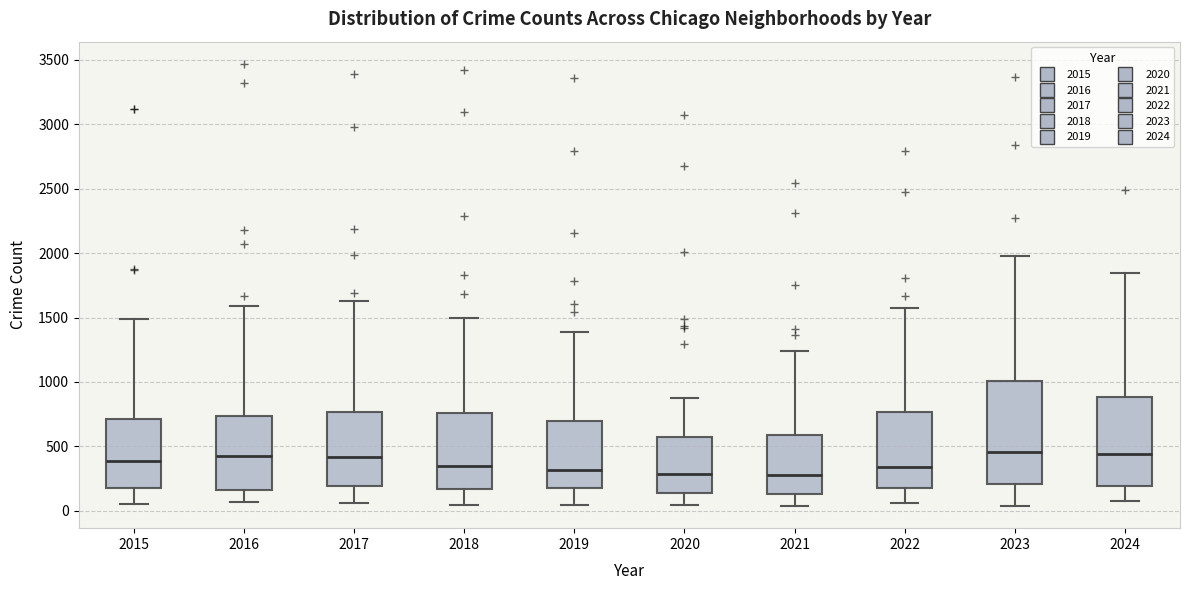

Where does the lower whisker of the box at x = 2018 end on the y-axis? The values are not printed on the chart, so give them approximately, as read against the axis.

50